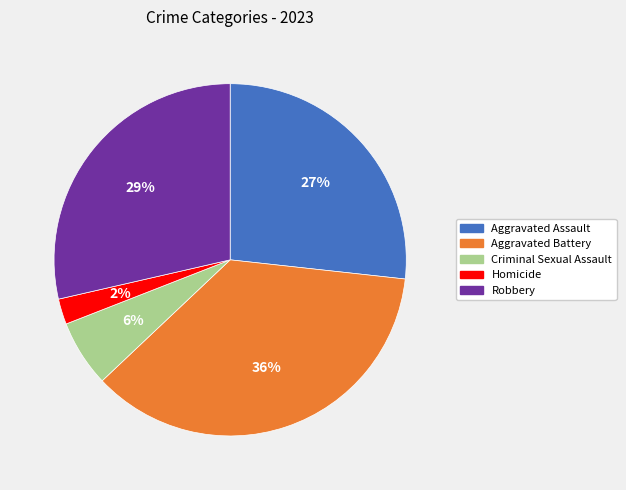

To the nearest percent, what is the average slice percentage?

20%